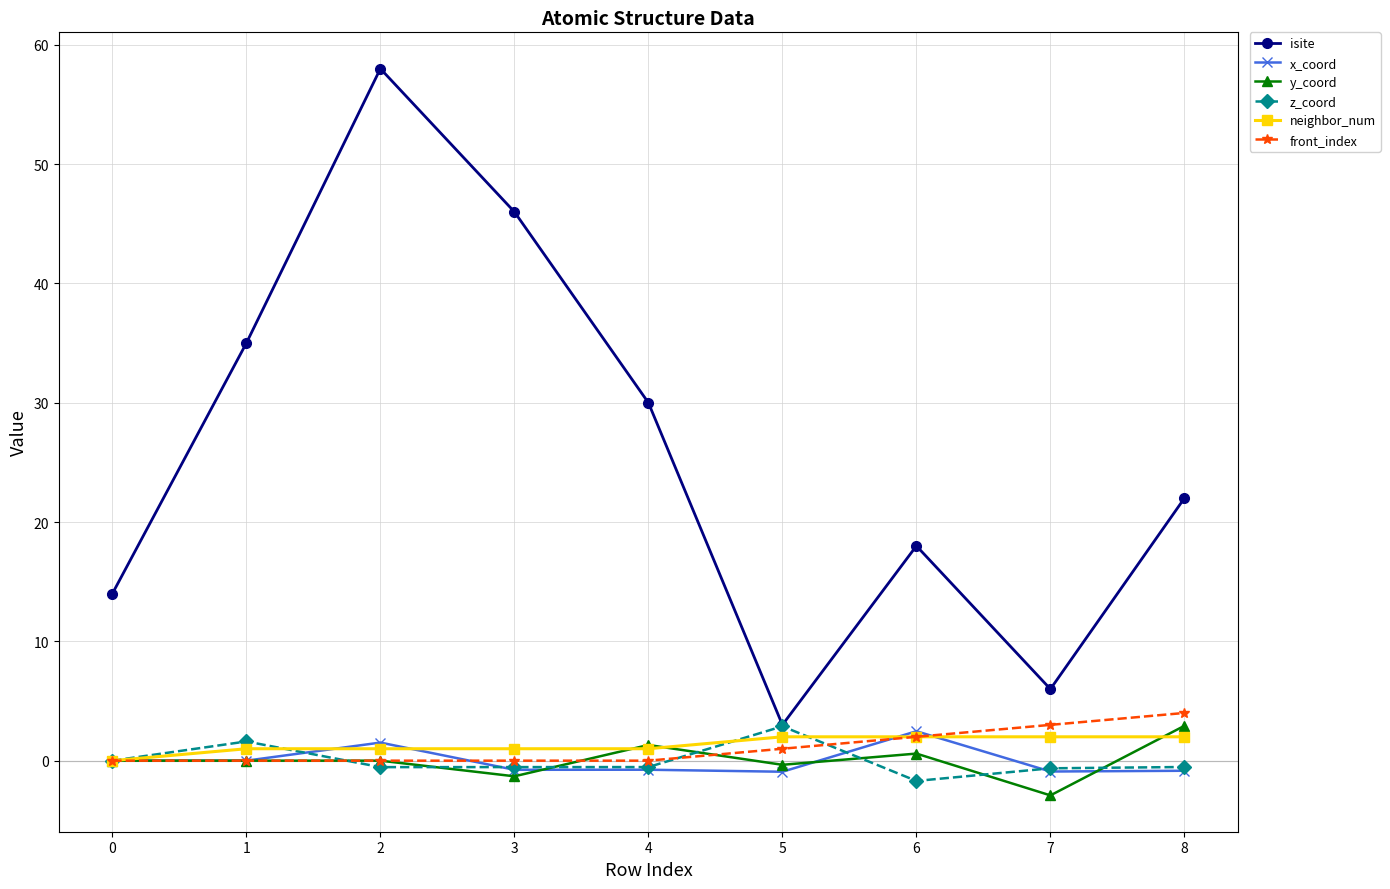

What is the sum of all neighbor_num values?

12.0